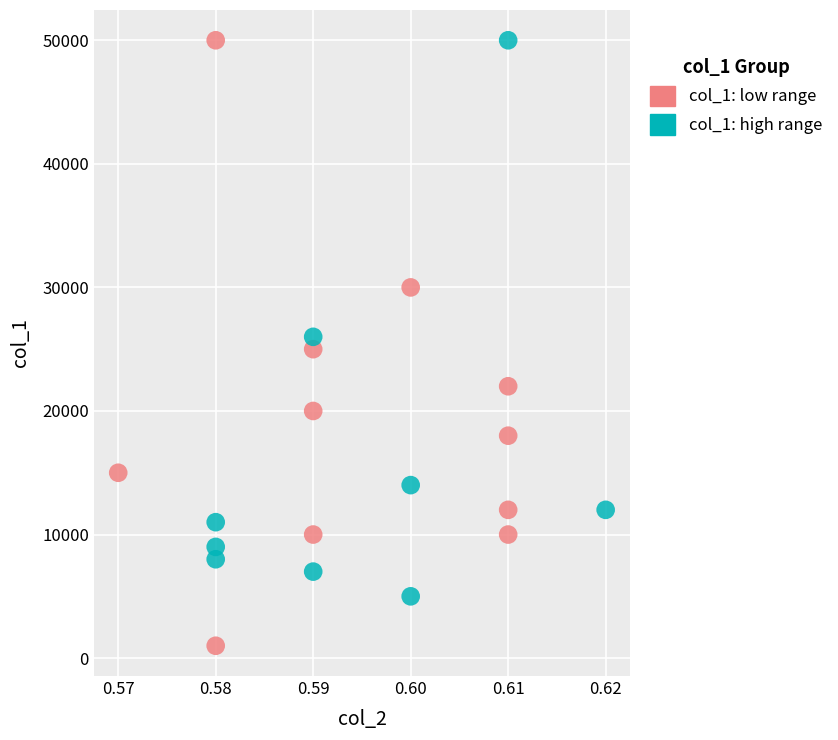

Which series reaches the minimum Y coordinate?

col_1: low range